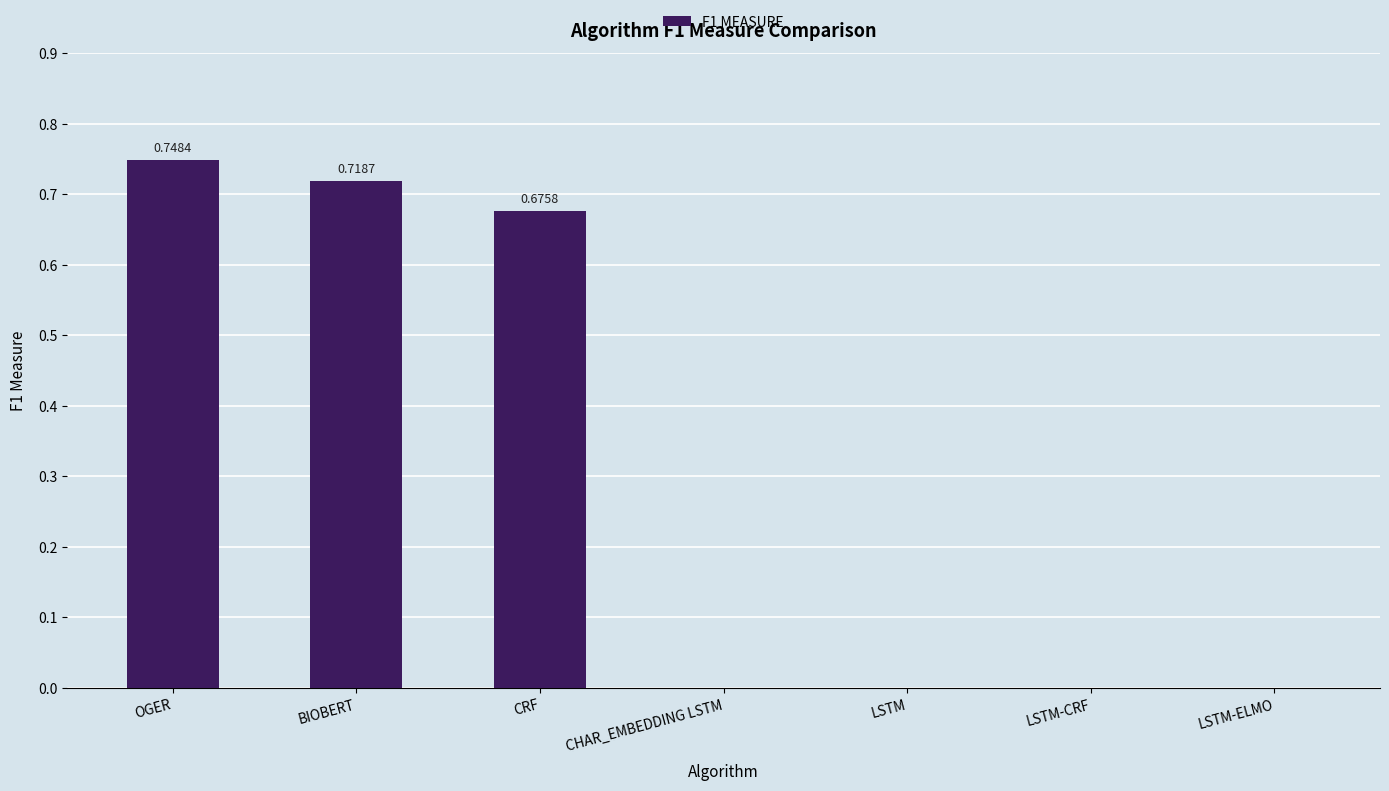

Which label corresponds to the largest value in the chart?

OGER